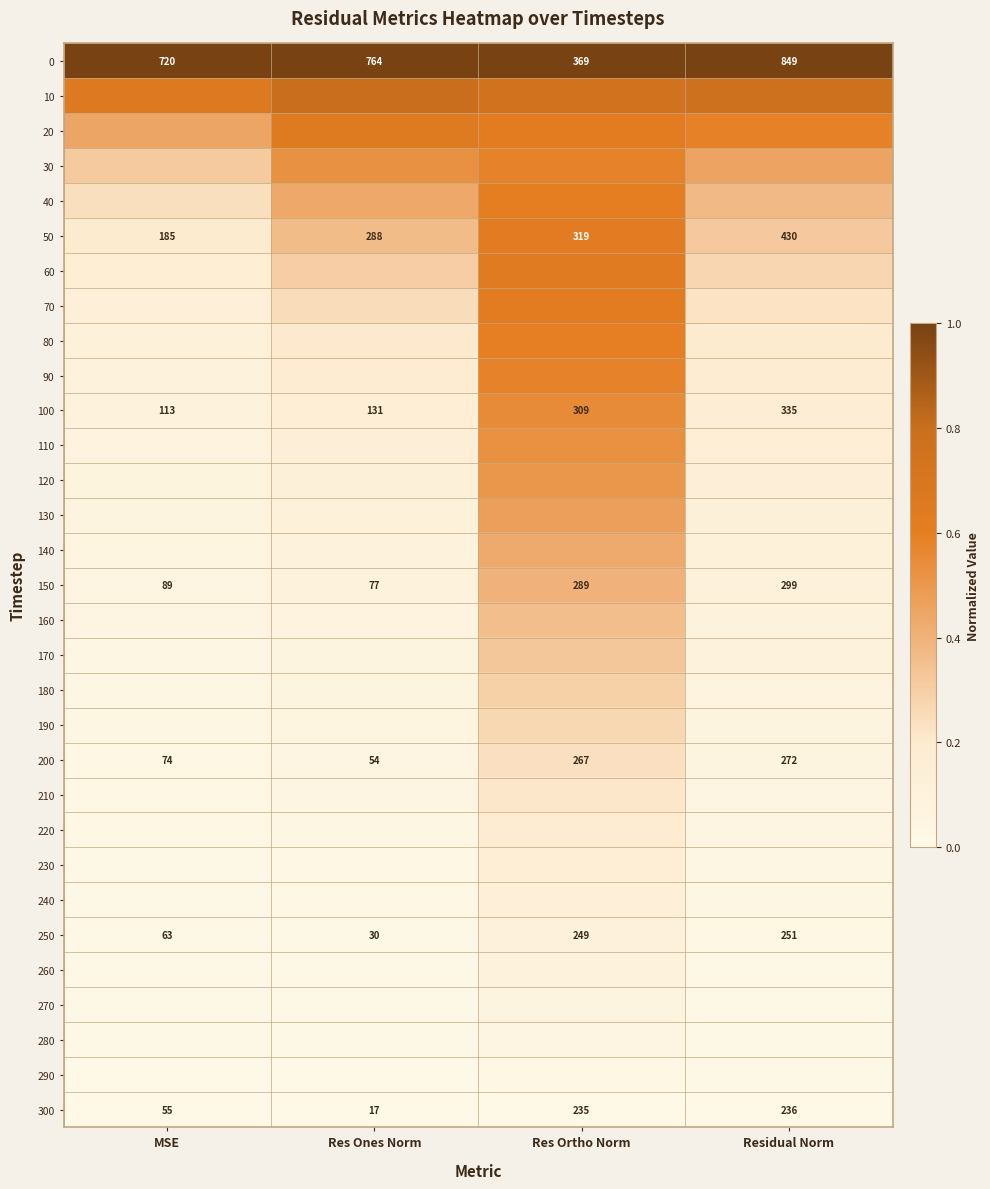

At which label is 200 closest to 163?

MSE